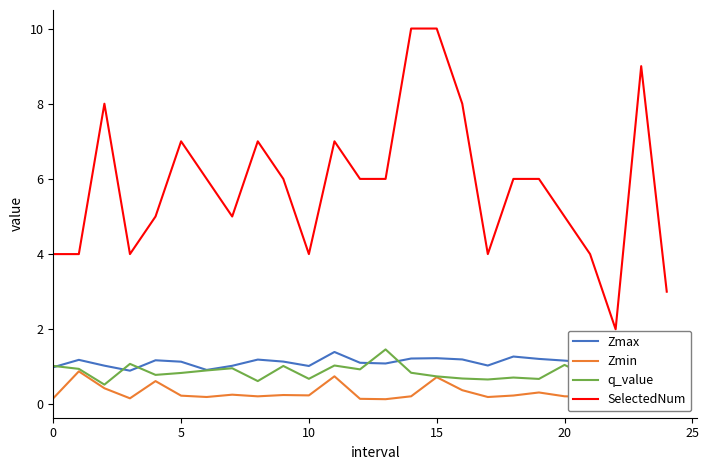

At how many categories does at least one series exceed 5?

14